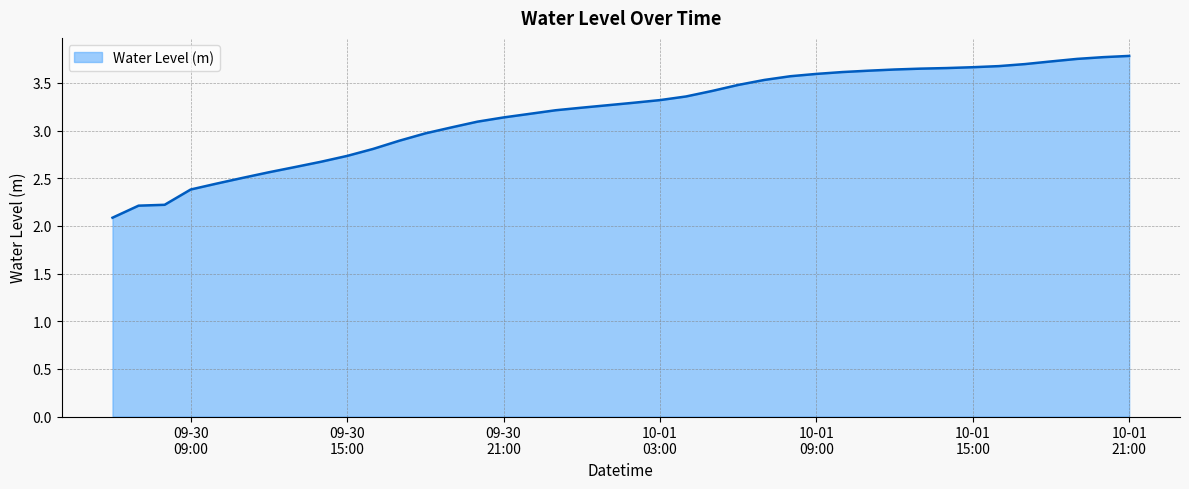

Count the number of values greater than 3.

27